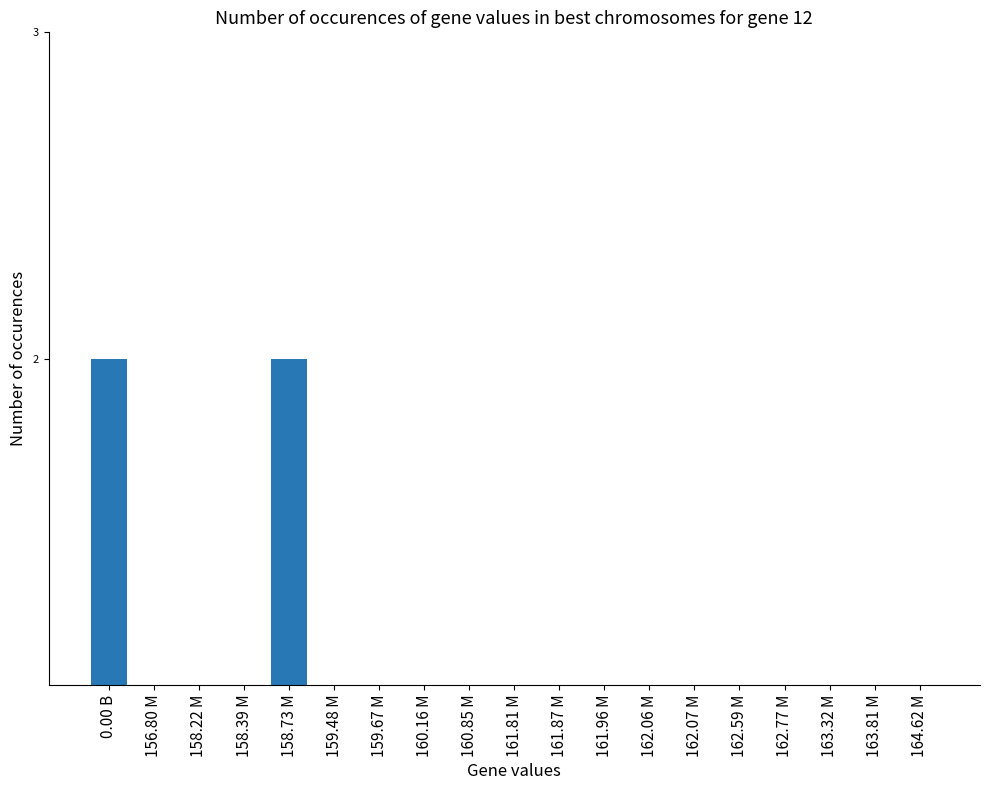

What is the label of the 4th bar from the right?

162.77 M